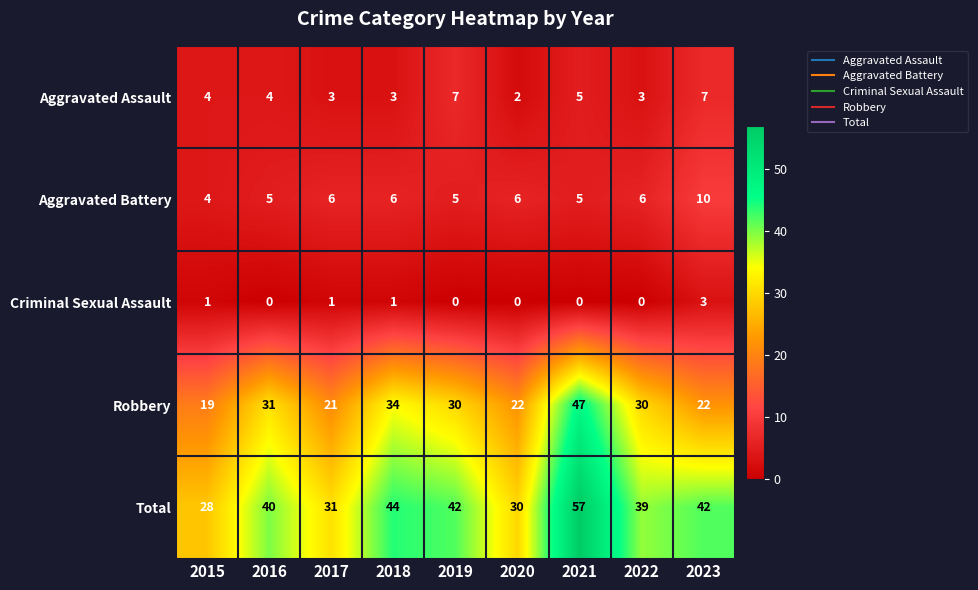

How many series are shown in this chart?

5